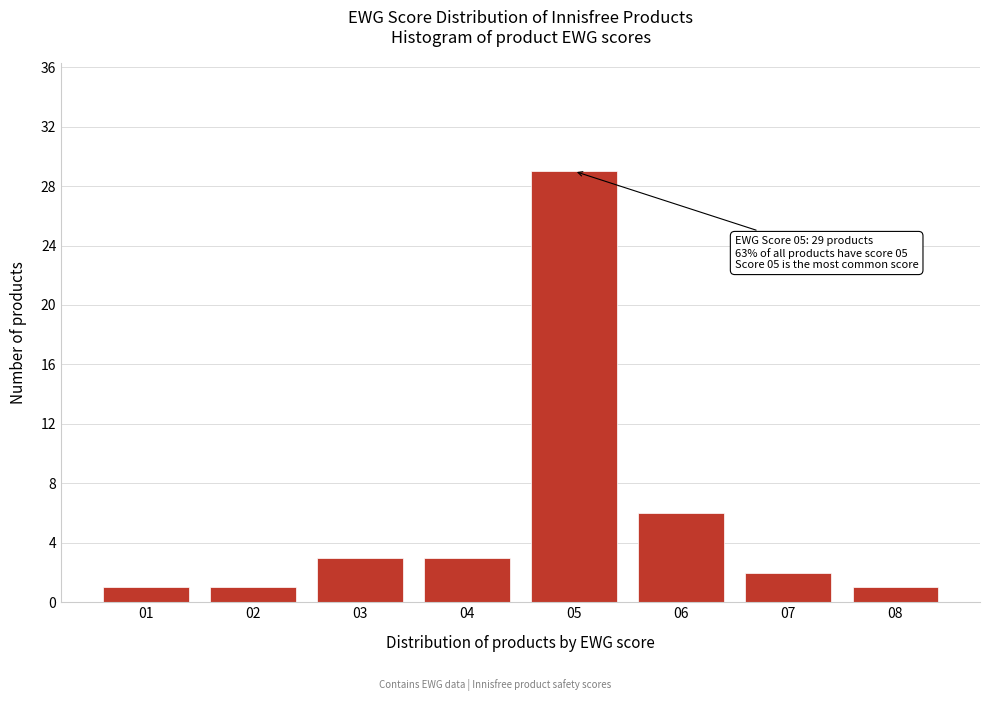

Reading left to right, what are all the values shown in this chart?

01=1	02=1	03=3	04=3	05=29	06=6	07=2	08=1